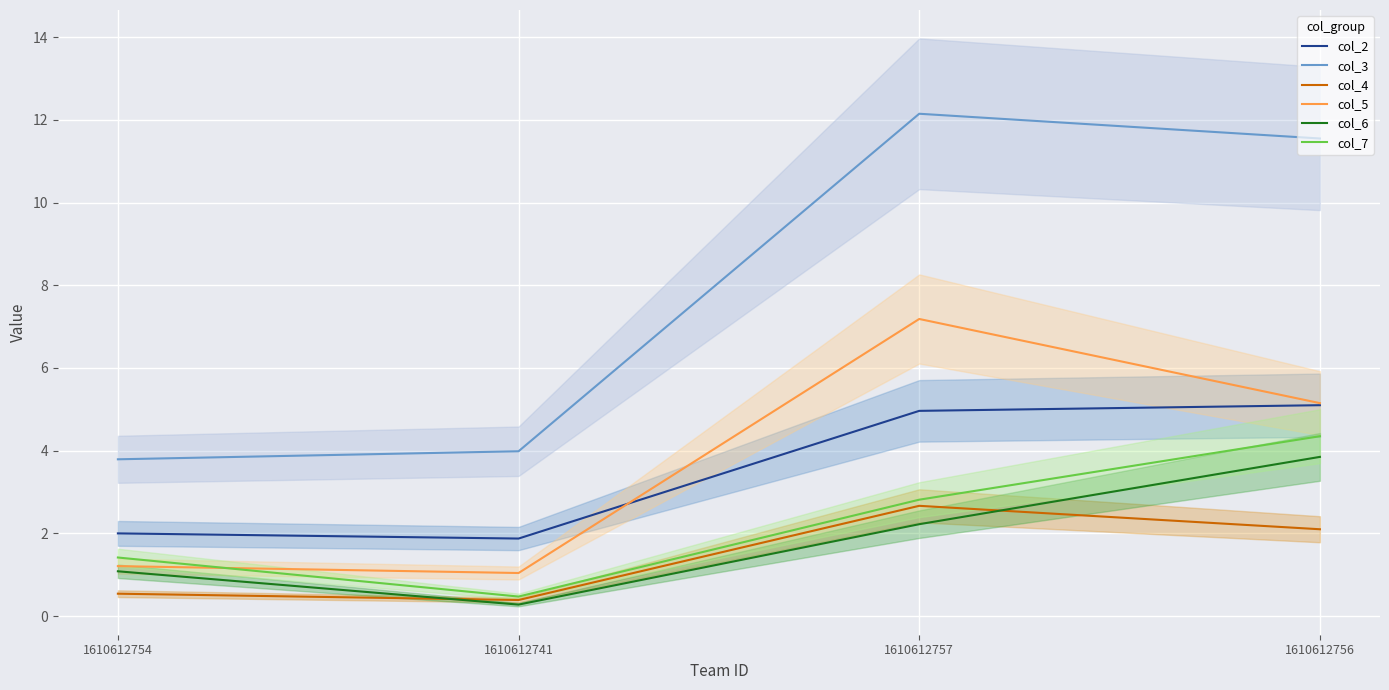

Where is col_7 nearest to the value 2?

1610612754